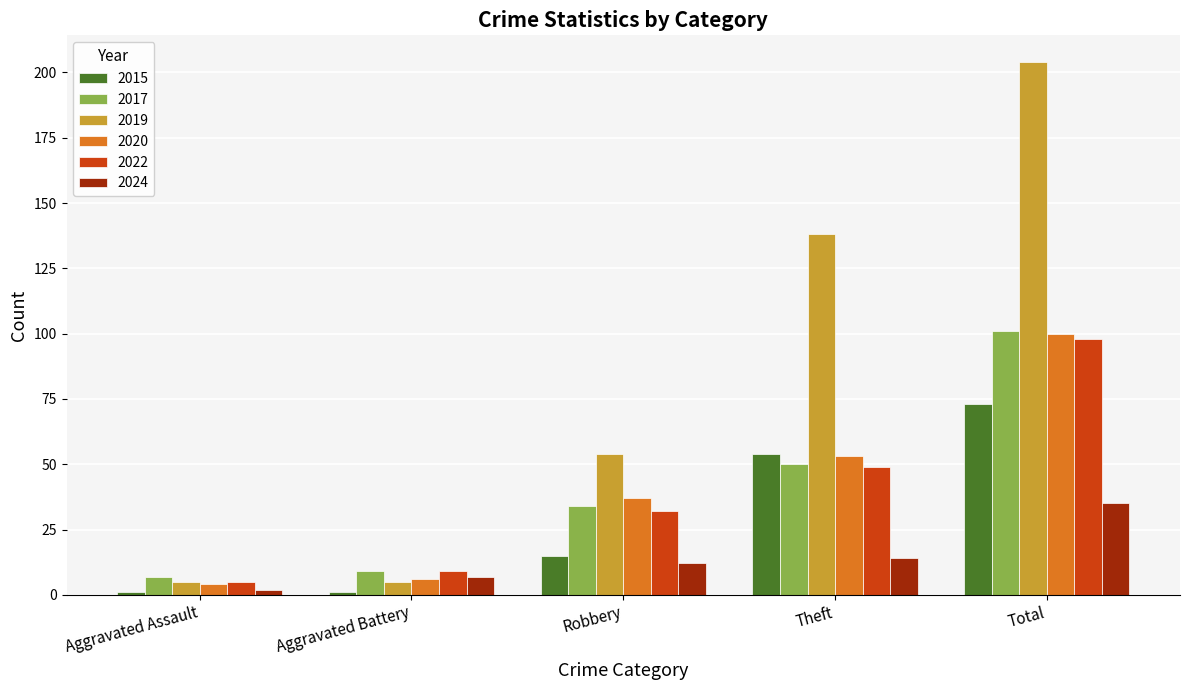

How many data points in 2024 are less than 12?

2